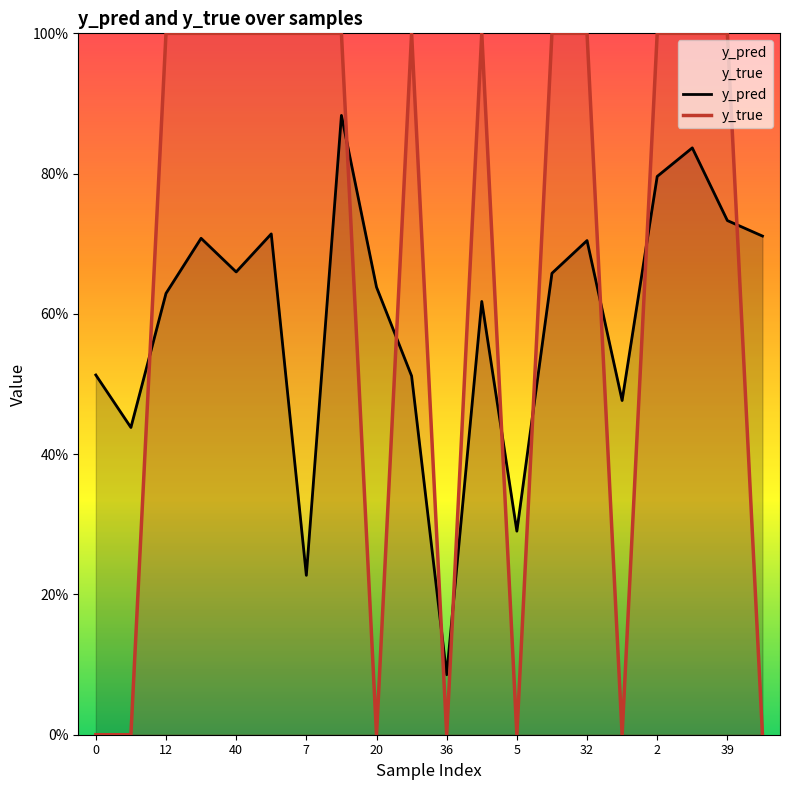

Which series has the largest range (max minus min)?

y_true